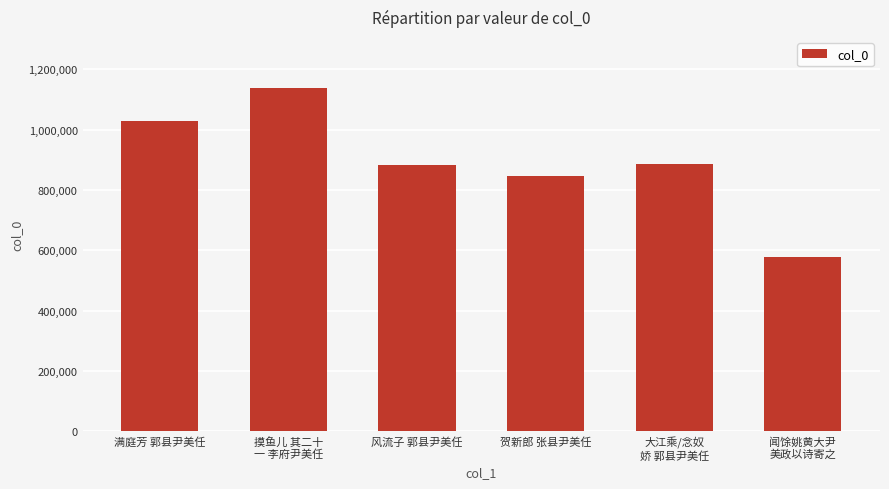

What is the label of the 1st bar from the right?

闻馀姚黄大尹
美政以诗寄之